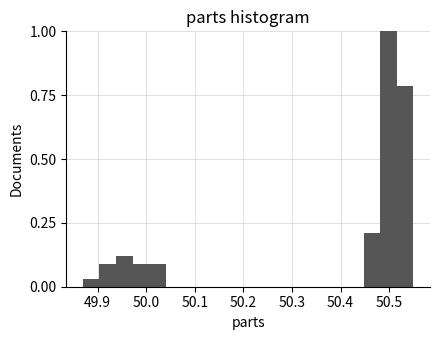

Around what value on the x-axis is the tallest bar? Give the approximate position of its centre, as read against the axis.

50.50